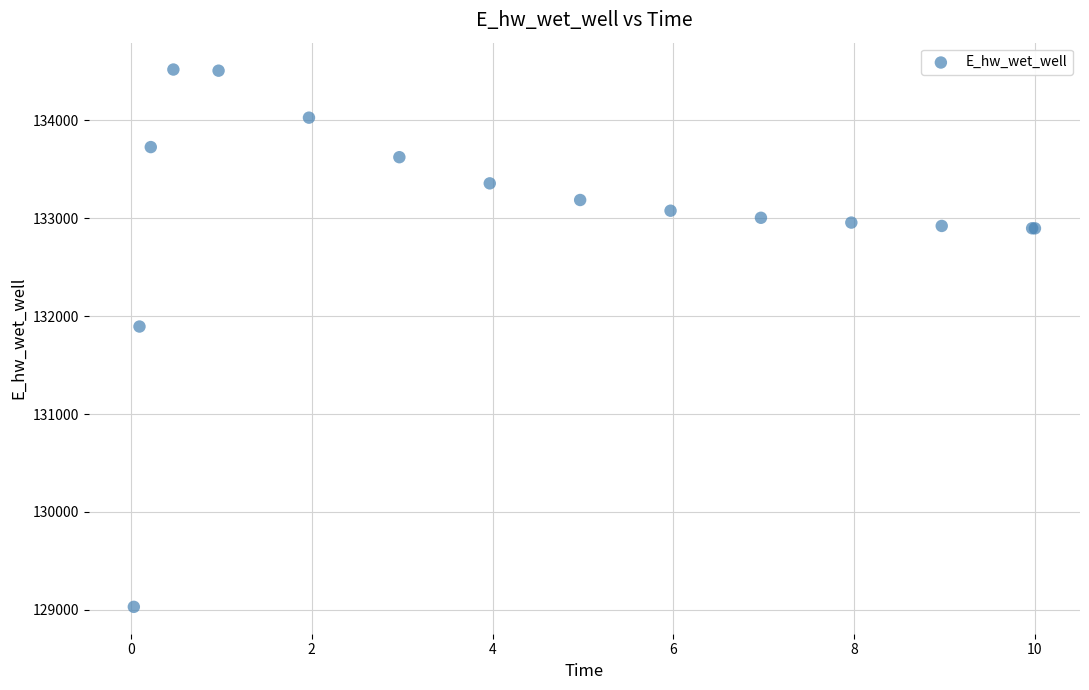

What Y value in the scatter plot is closest to 131775?

131894.3